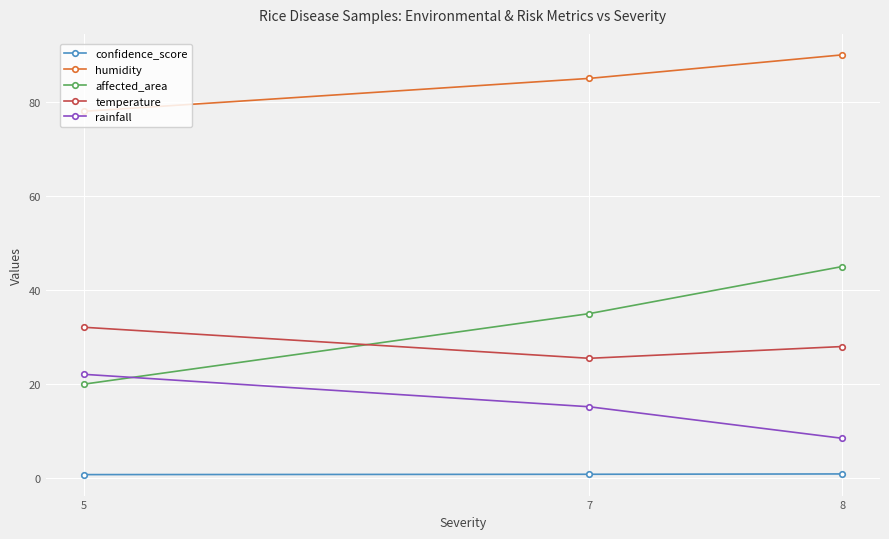

What is the approximate value of rainfall at 7?

15.2